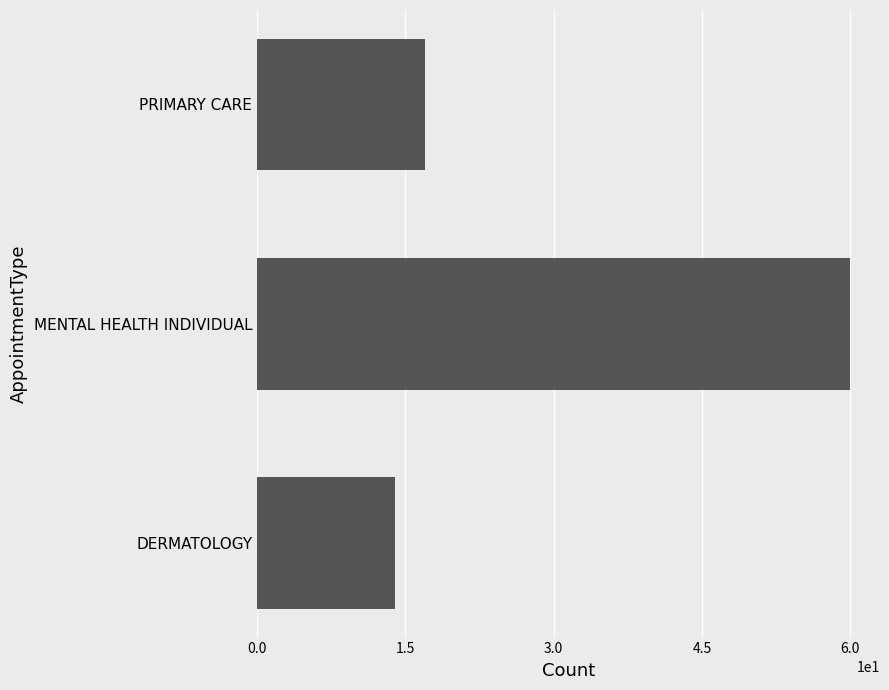

How many values are below 17?

1